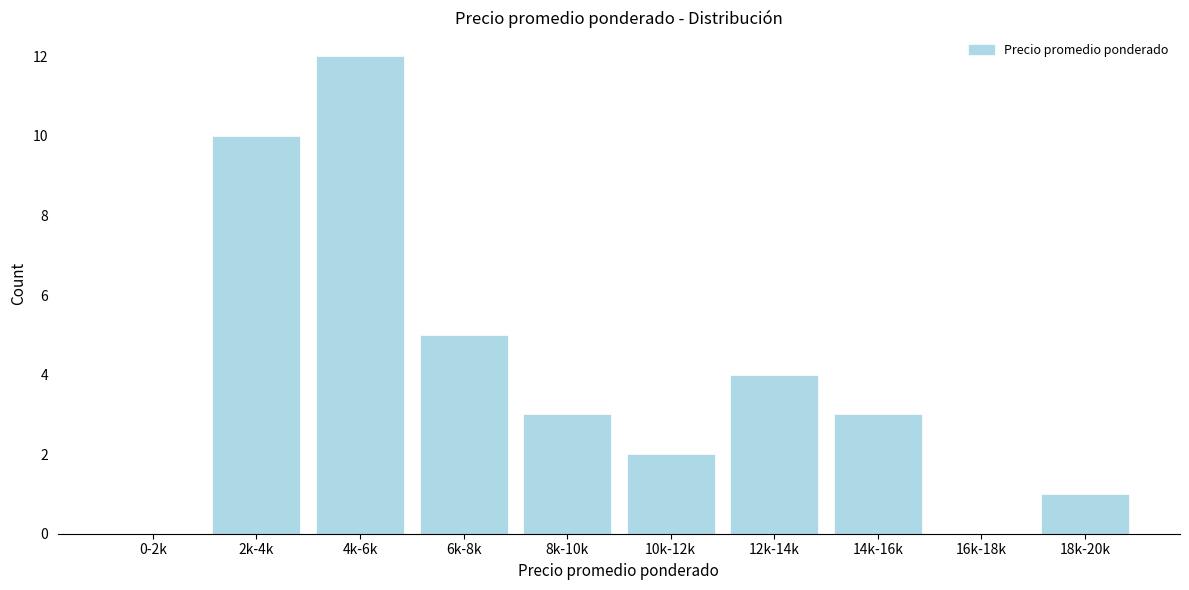

Reading right to left, list all the values displayed in this chart.

18k-20k=1	16k-18k=0	14k-16k=3	12k-14k=4	10k-12k=2	8k-10k=3	6k-8k=5	4k-6k=12	2k-4k=10	0-2k=0